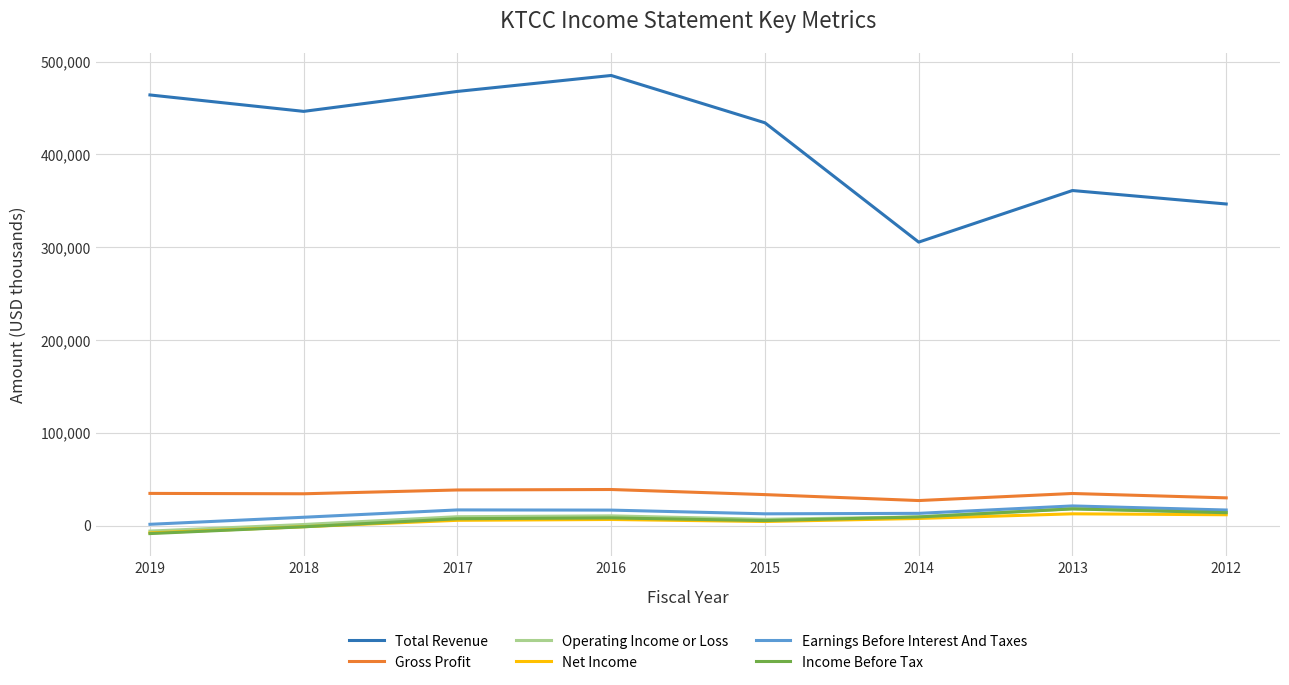

Is the value of Income Before Tax at 2017 greater than the value of Total Revenue at 2017?

No